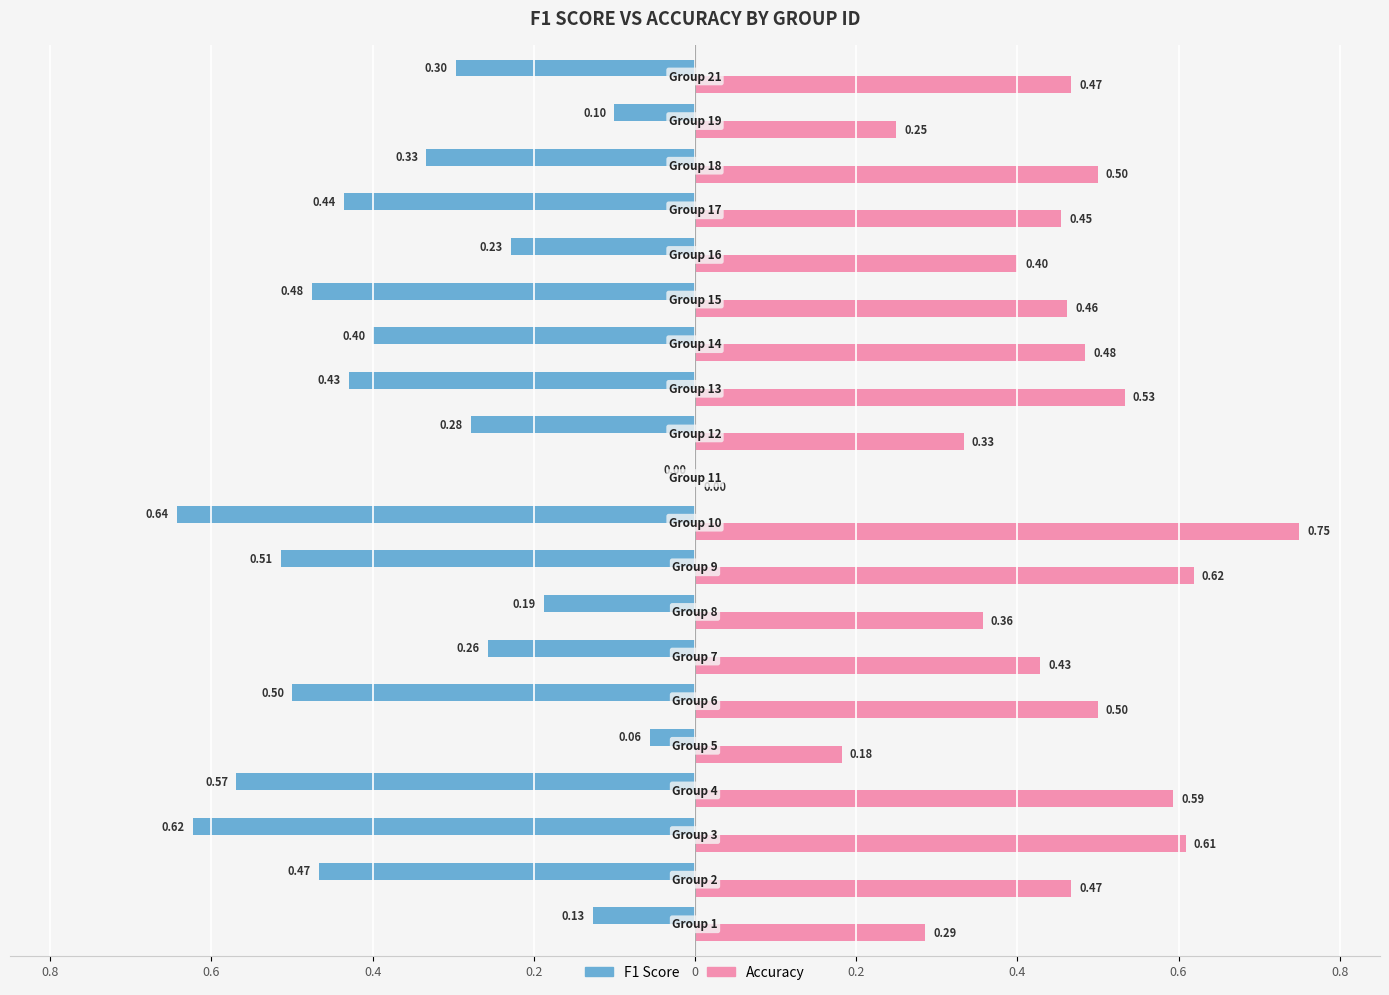

Reading left to right, transcribe all the data shown in this chart.

F1 Score: -0.1	-0.5	-0.6	-0.6	-0.1	-0.5	-0.3	-0.2	-0.5	-0.6	0.0	-0.3	-0.4	-0.4	-0.5	-0.2	-0.4	-0.3	-0.1	-0.3
Accuracy: 0.3	0.5	0.6	0.6	0.2	0.5	0.4	0.4	0.6	0.8	0.0	0.3	0.5	0.5	0.5	0.4	0.5	0.5	0.2	0.5